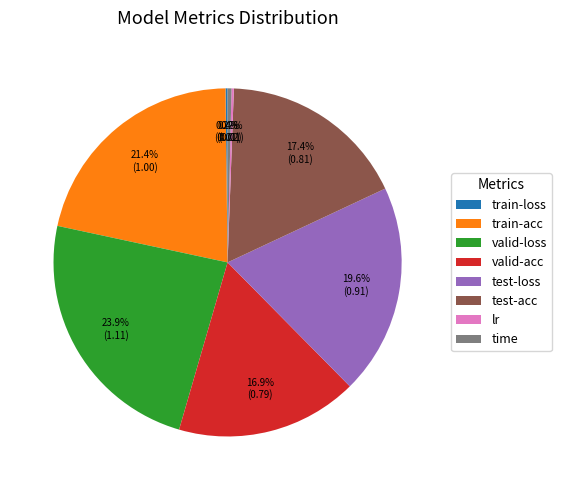

What portion of the pie excludes valid-acc?

83.1%